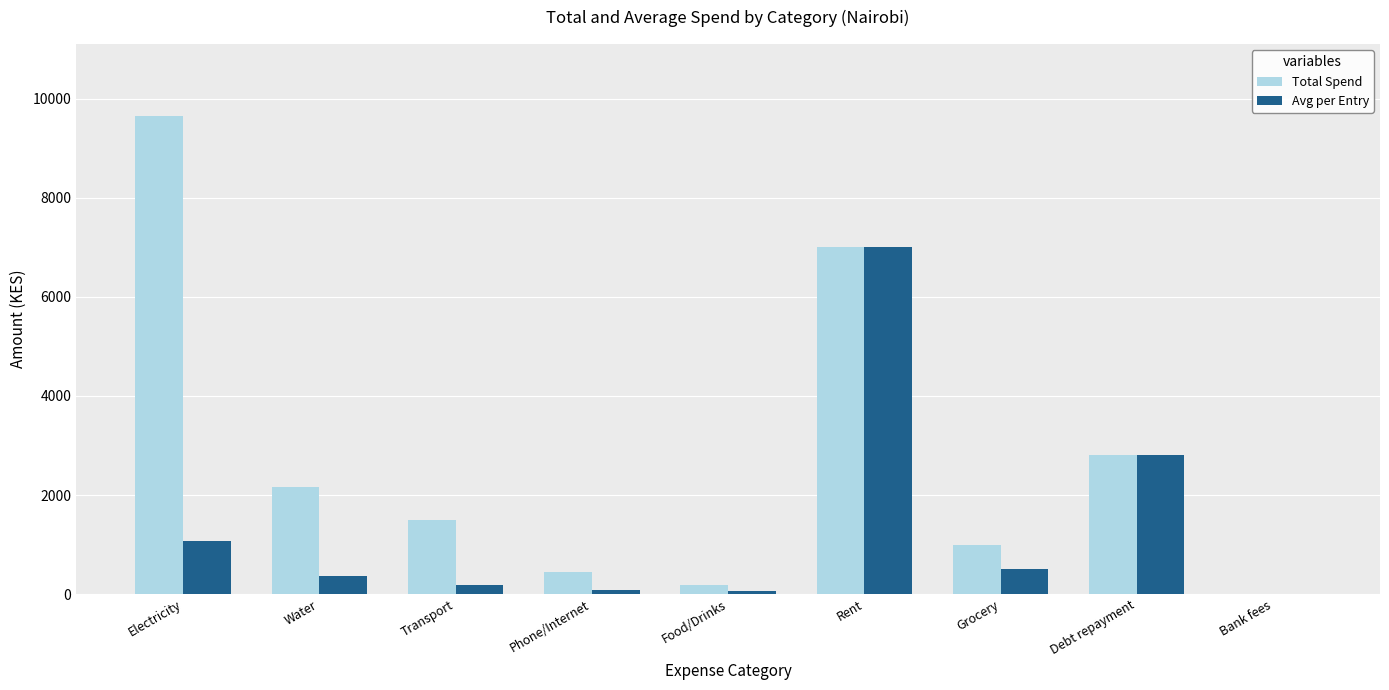

How many groups of bars are there?

9